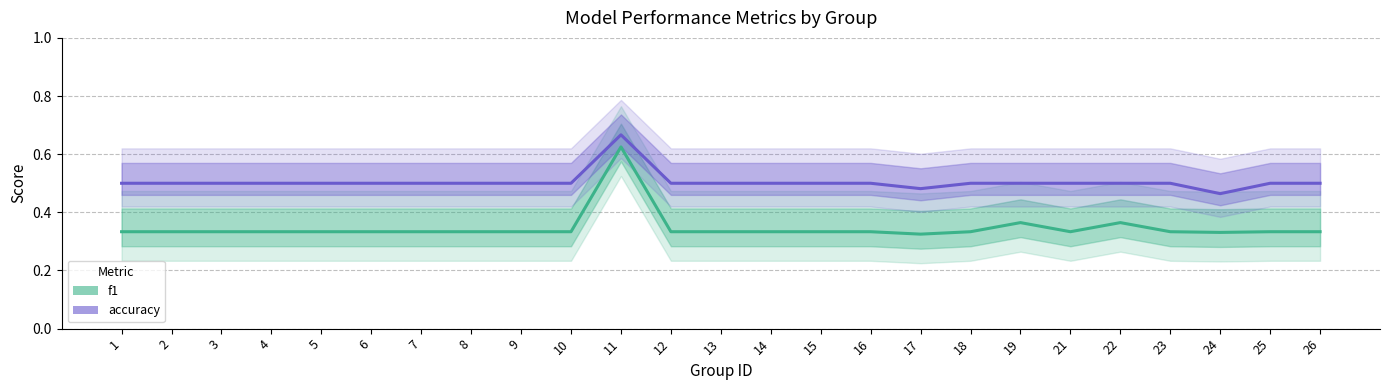

At how many categories does at least one series exceed 0?

25